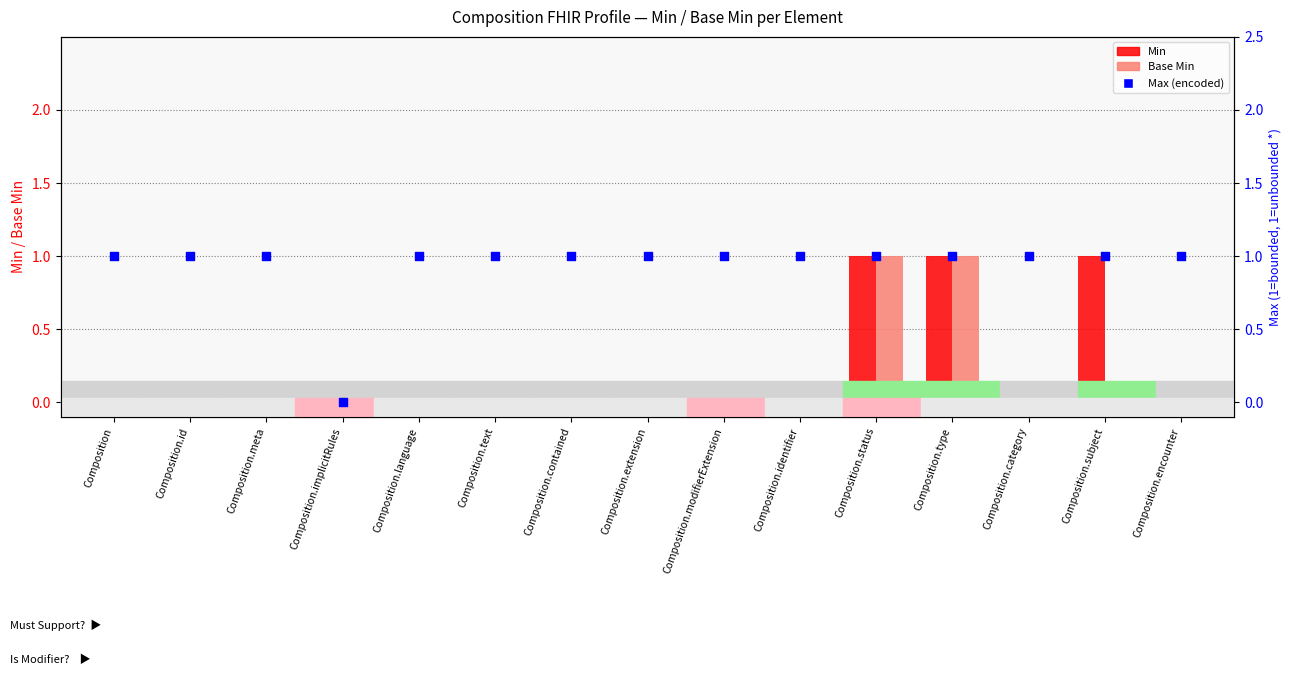

What is the total value across all series at Composition.id?

1